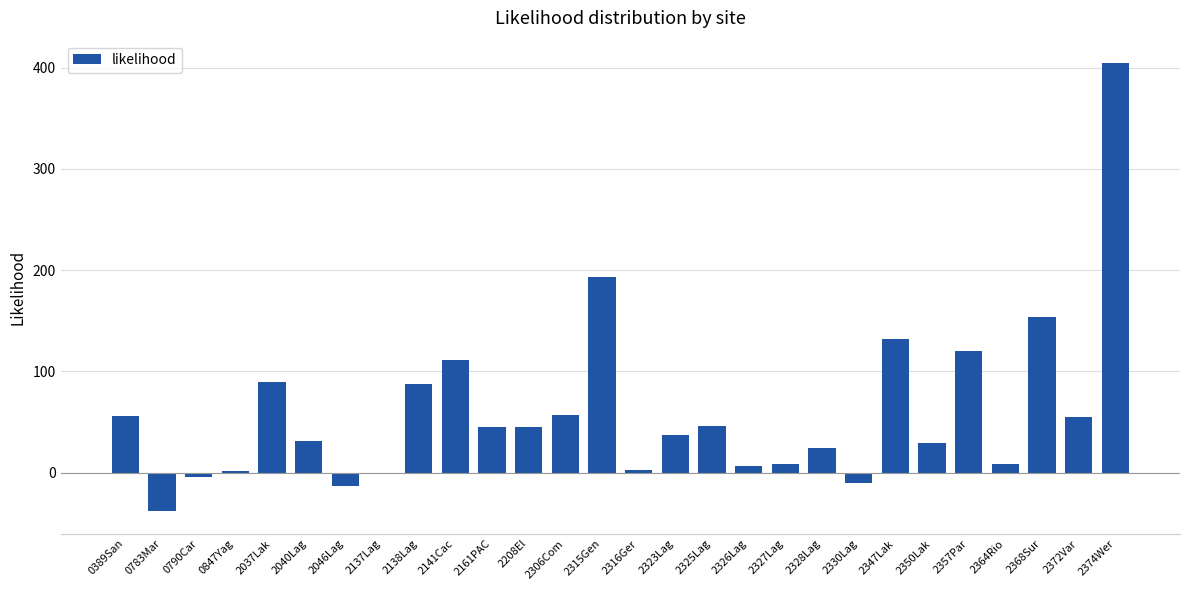

Which has a higher value, 2315Gen or 2347Lak?

2315Gen